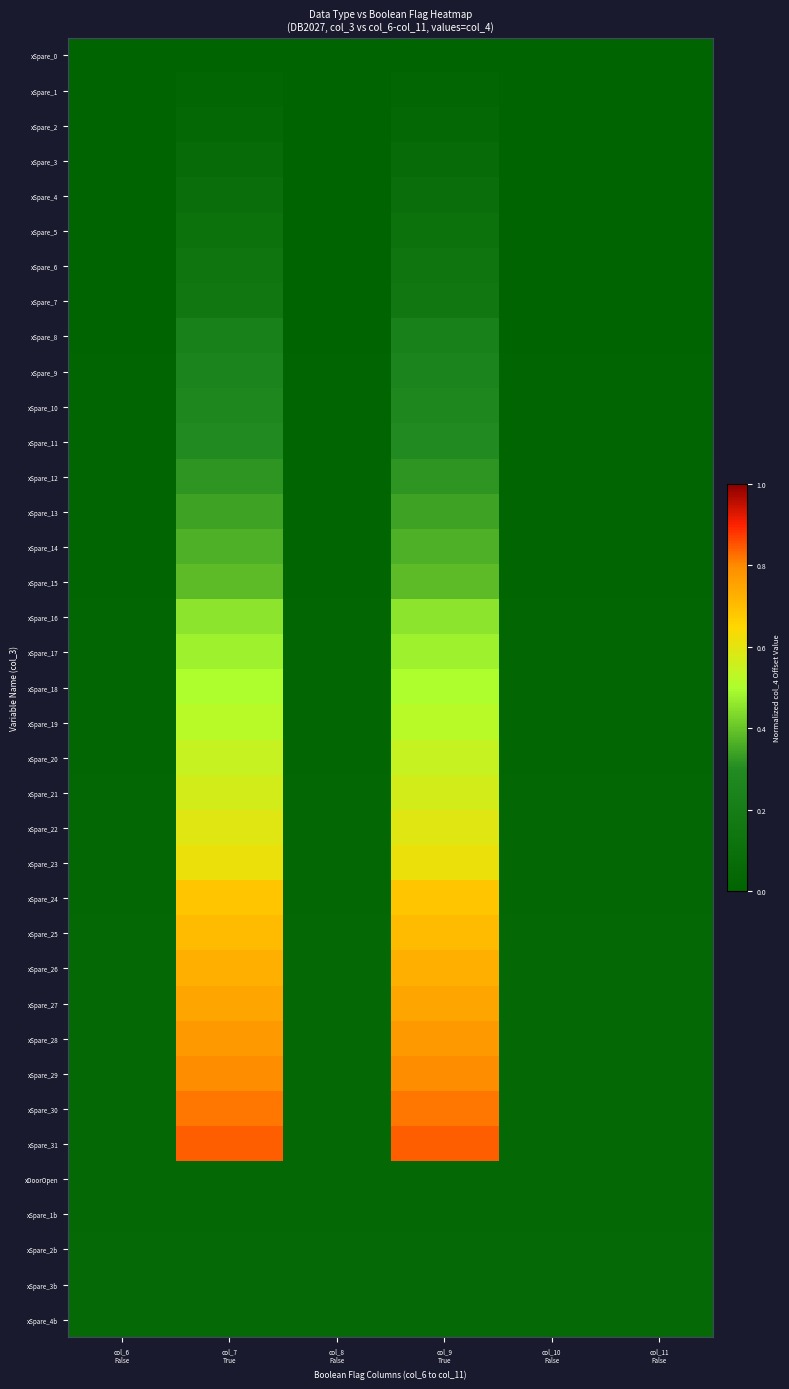

Reading left to right, what are all the values shown in this chart?

xSpare_0: col_6
False=0.0	col_7
True=0.0	col_8
False=0.0	col_9
True=0.0	col_10
False=0.0	col_11
False=0.0
xSpare_1: col_6
False=0.0	col_7
True=0.0	col_8
False=0.0	col_9
True=0.0	col_10
False=0.0	col_11
False=0.0
xSpare_2: col_6
False=0.0	col_7
True=0.0	col_8
False=0.0	col_9
True=0.0	col_10
False=0.0	col_11
False=0.0
xSpare_3: col_6
False=0.0	col_7
True=0.1	col_8
False=0.0	col_9
True=0.1	col_10
False=0.0	col_11
False=0.0
xSpare_4: col_6
False=0.0	col_7
True=0.1	col_8
False=0.0	col_9
True=0.1	col_10
False=0.0	col_11
False=0.0
xSpare_5: col_6
False=0.0	col_7
True=0.1	col_8
False=0.0	col_9
True=0.1	col_10
False=0.0	col_11
False=0.0
xSpare_6: col_6
False=0.0	col_7
True=0.1	col_8
False=0.0	col_9
True=0.1	col_10
False=0.0	col_11
False=0.0
xSpare_7: col_6
False=0.0	col_7
True=0.2	col_8
False=0.0	col_9
True=0.2	col_10
False=0.0	col_11
False=0.0
xSpare_8: col_6
False=0.0	col_7
True=0.2	col_8
False=0.0	col_9
True=0.2	col_10
False=0.0	col_11
False=0.0
xSpare_9: col_6
False=0.0	col_7
True=0.2	col_8
False=0.0	col_9
True=0.2	col_10
False=0.0	col_11
False=0.0
xSpare_10: col_6
False=0.0	col_7
True=0.3	col_8
False=0.0	col_9
True=0.3	col_10
False=0.0	col_11
False=0.0
xSpare_11: col_6
False=0.0	col_7
True=0.3	col_8
False=0.0	col_9
True=0.3	col_10
False=0.0	col_11
False=0.0
xSpare_12: col_6
False=0.0	col_7
True=0.3	col_8
False=0.0	col_9
True=0.3	col_10
False=0.0	col_11
False=0.0
xSpare_13: col_6
False=0.0	col_7
True=0.3	col_8
False=0.0	col_9
True=0.3	col_10
False=0.0	col_11
False=0.0
xSpare_14: col_6
False=0.0	col_7
True=0.4	col_8
False=0.0	col_9
True=0.4	col_10
False=0.0	col_11
False=0.0
xSpare_15: col_6
False=0.0	col_7
True=0.4	col_8
False=0.0	col_9
True=0.4	col_10
False=0.0	col_11
False=0.0
xSpare_16: col_6
False=0.0	col_7
True=0.5	col_8
False=0.0	col_9
True=0.5	col_10
False=0.0	col_11
False=0.0
xSpare_17: col_6
False=0.0	col_7
True=0.5	col_8
False=0.0	col_9
True=0.5	col_10
False=0.0	col_11
False=0.0
xSpare_18: col_6
False=0.0	col_7
True=0.5	col_8
False=0.0	col_9
True=0.5	col_10
False=0.0	col_11
False=0.0
xSpare_19: col_6
False=0.0	col_7
True=0.5	col_8
False=0.0	col_9
True=0.5	col_10
False=0.0	col_11
False=0.0
xSpare_20: col_6
False=0.0	col_7
True=0.5	col_8
False=0.0	col_9
True=0.5	col_10
False=0.0	col_11
False=0.0
xSpare_21: col_6
False=0.0	col_7
True=0.6	col_8
False=0.0	col_9
True=0.6	col_10
False=0.0	col_11
False=0.0
xSpare_22: col_6
False=0.0	col_7
True=0.6	col_8
False=0.0	col_9
True=0.6	col_10
False=0.0	col_11
False=0.0
xSpare_23: col_6
False=0.0	col_7
True=0.6	col_8
False=0.0	col_9
True=0.6	col_10
False=0.0	col_11
False=0.0
xSpare_24: col_6
False=0.0	col_7
True=0.7	col_8
False=0.0	col_9
True=0.7	col_10
False=0.0	col_11
False=0.0
xSpare_25: col_6
False=0.0	col_7
True=0.7	col_8
False=0.0	col_9
True=0.7	col_10
False=0.0	col_11
False=0.0
xSpare_26: col_6
False=0.0	col_7
True=0.7	col_8
False=0.0	col_9
True=0.7	col_10
False=0.0	col_11
False=0.0
xSpare_27: col_6
False=0.0	col_7
True=0.7	col_8
False=0.0	col_9
True=0.7	col_10
False=0.0	col_11
False=0.0
xSpare_28: col_6
False=0.0	col_7
True=0.8	col_8
False=0.0	col_9
True=0.8	col_10
False=0.0	col_11
False=0.0
xSpare_29: col_6
False=0.0	col_7
True=0.8	col_8
False=0.0	col_9
True=0.8	col_10
False=0.0	col_11
False=0.0
xSpare_30: col_6
False=0.0	col_7
True=0.8	col_8
False=0.0	col_9
True=0.8	col_10
False=0.0	col_11
False=0.0
xSpare_31: col_6
False=0.0	col_7
True=0.8	col_8
False=0.0	col_9
True=0.8	col_10
False=0.0	col_11
False=0.0
xDoorOpen: col_6
False=0.0	col_7
True=0.0	col_8
False=0.0	col_9
True=0.0	col_10
False=0.0	col_11
False=0.0
xSpare_1b: col_6
False=0.0	col_7
True=0.0	col_8
False=0.0	col_9
True=0.0	col_10
False=0.0	col_11
False=0.0
xSpare_2b: col_6
False=0.0	col_7
True=0.0	col_8
False=0.0	col_9
True=0.0	col_10
False=0.0	col_11
False=0.0
xSpare_3b: col_6
False=0.0	col_7
True=0.0	col_8
False=0.0	col_9
True=0.0	col_10
False=0.0	col_11
False=0.0
xSpare_4b: col_6
False=0.1	col_7
True=0.1	col_8
False=0.1	col_9
True=0.1	col_10
False=0.1	col_11
False=0.1